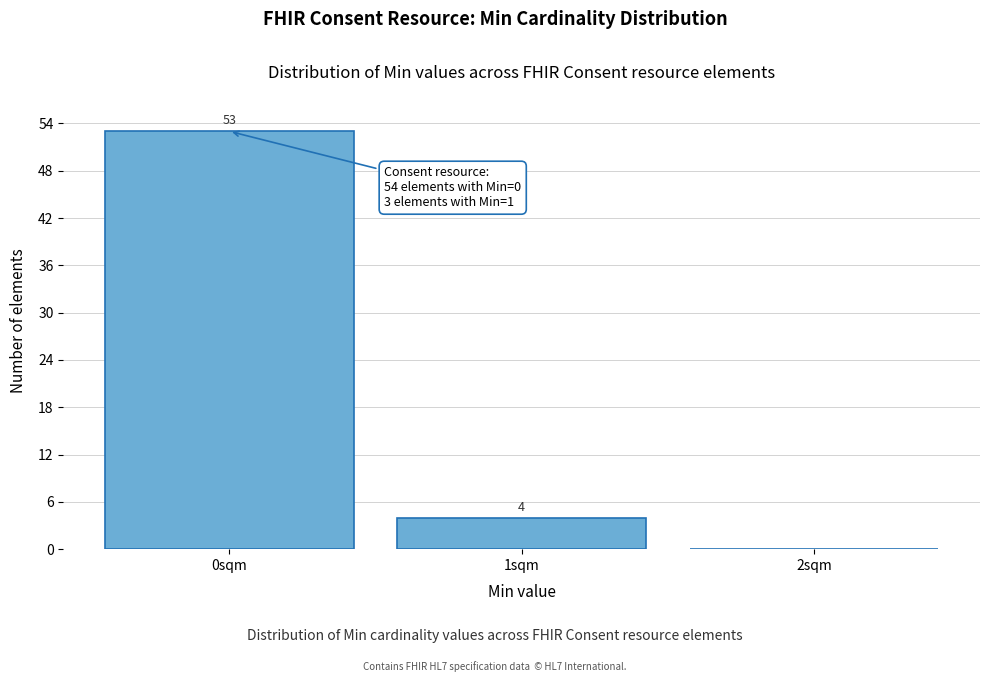

Which range on the x-axis has the tallest bar?

-0.5 to 0.5